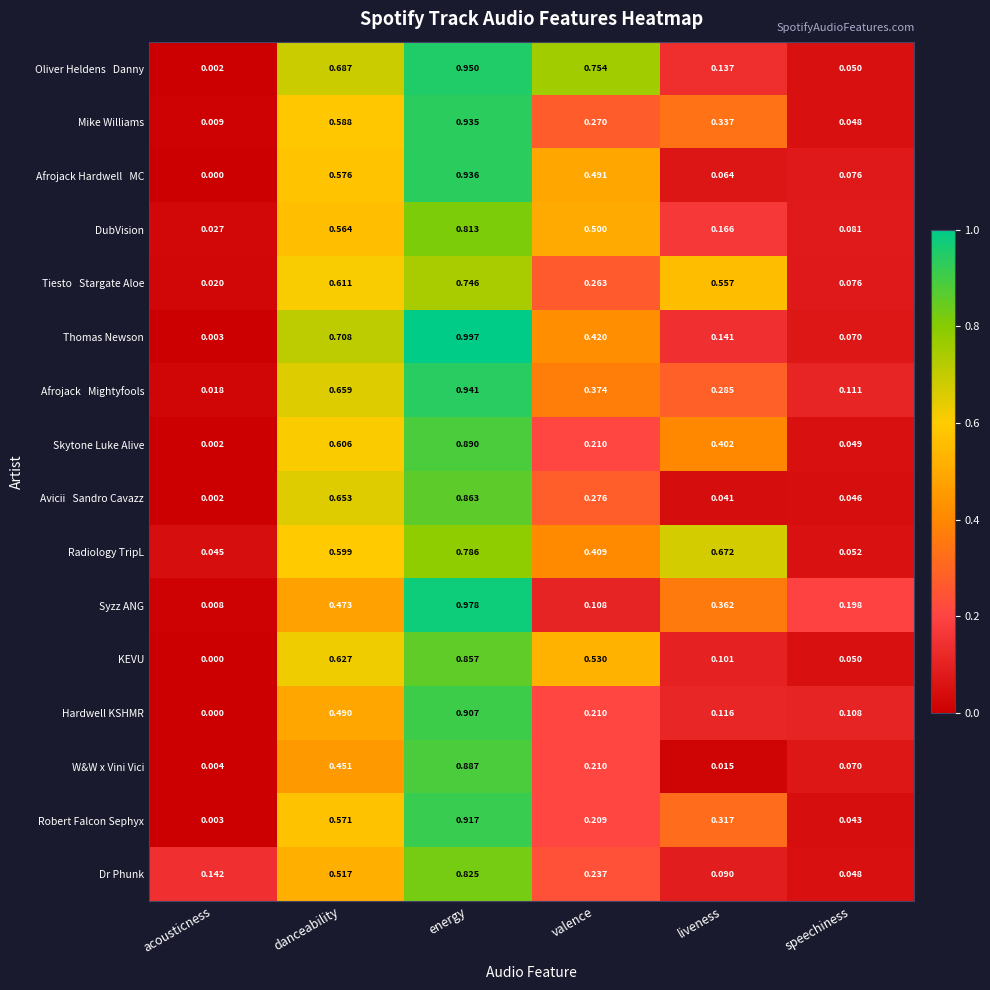

Which series has the widest spread of values?

Thomas Newson